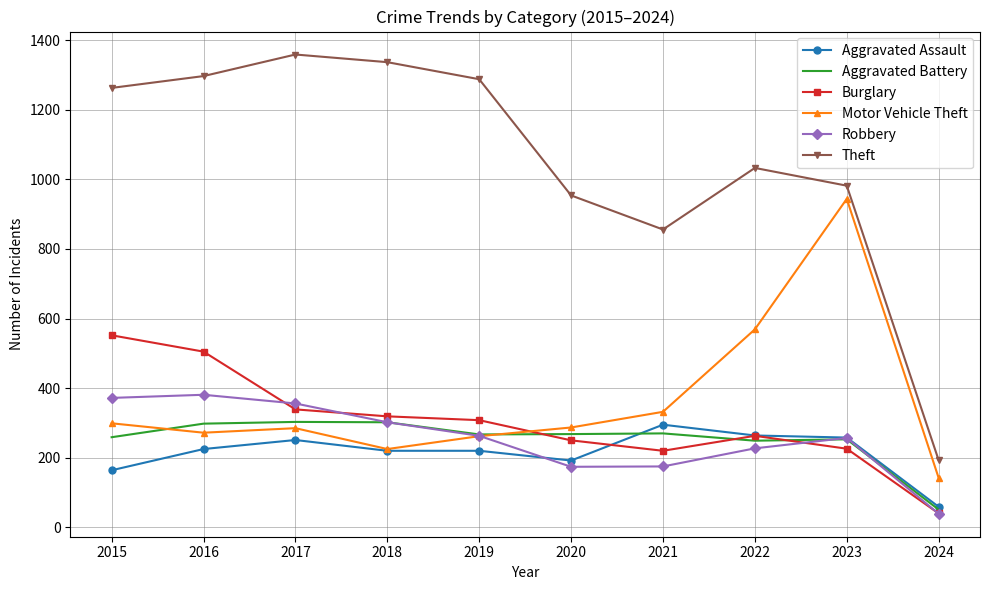

What is the sum of the Robbery values at 2023 and 2022?

484